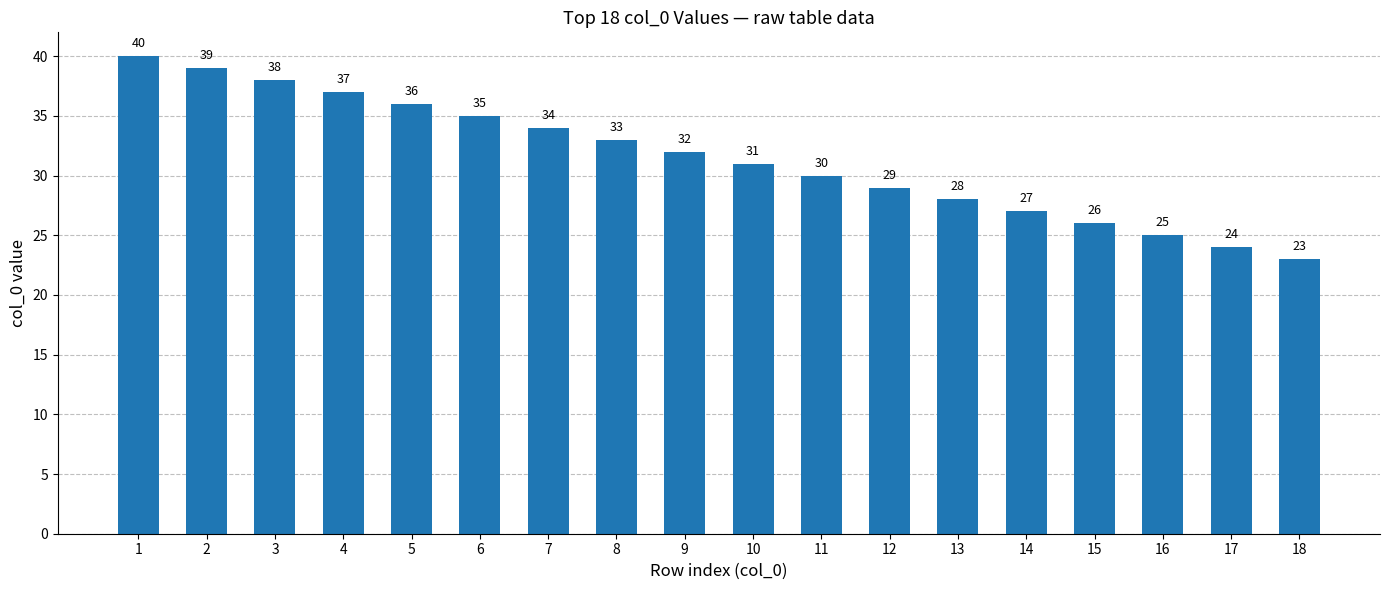

Rank the categories by value from lowest to highest.

18, 17, 16, 15, 14, 13, 12, 11, 10, 9, 8, 7, 6, 5, 4, 3, 2, 1